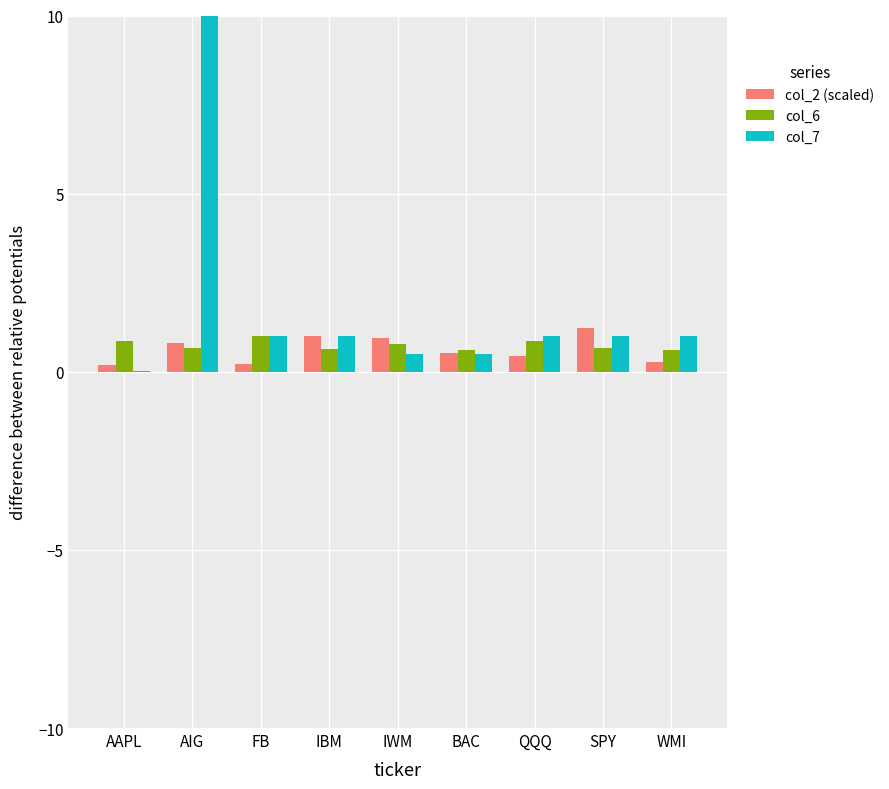

Which series has the largest range (max minus min)?

col_7